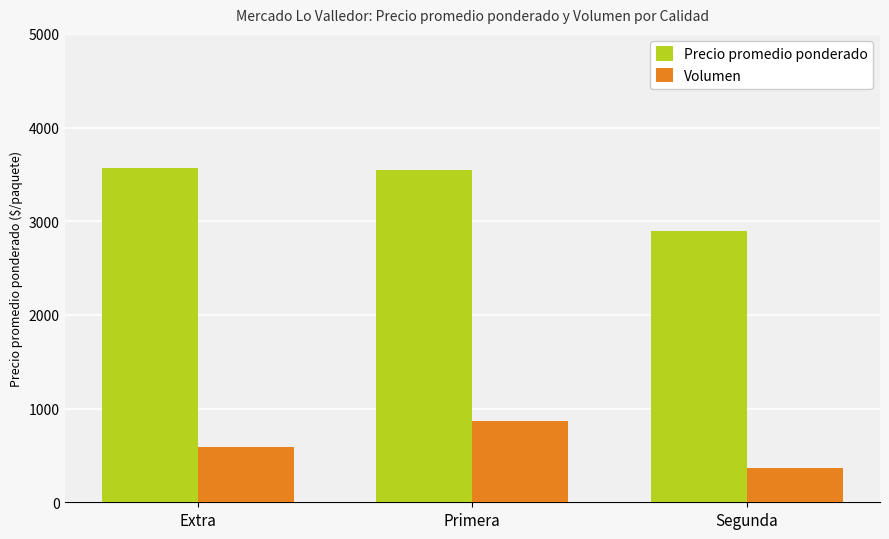

Read the Precio promedio ponderado value at Segunda.

2893